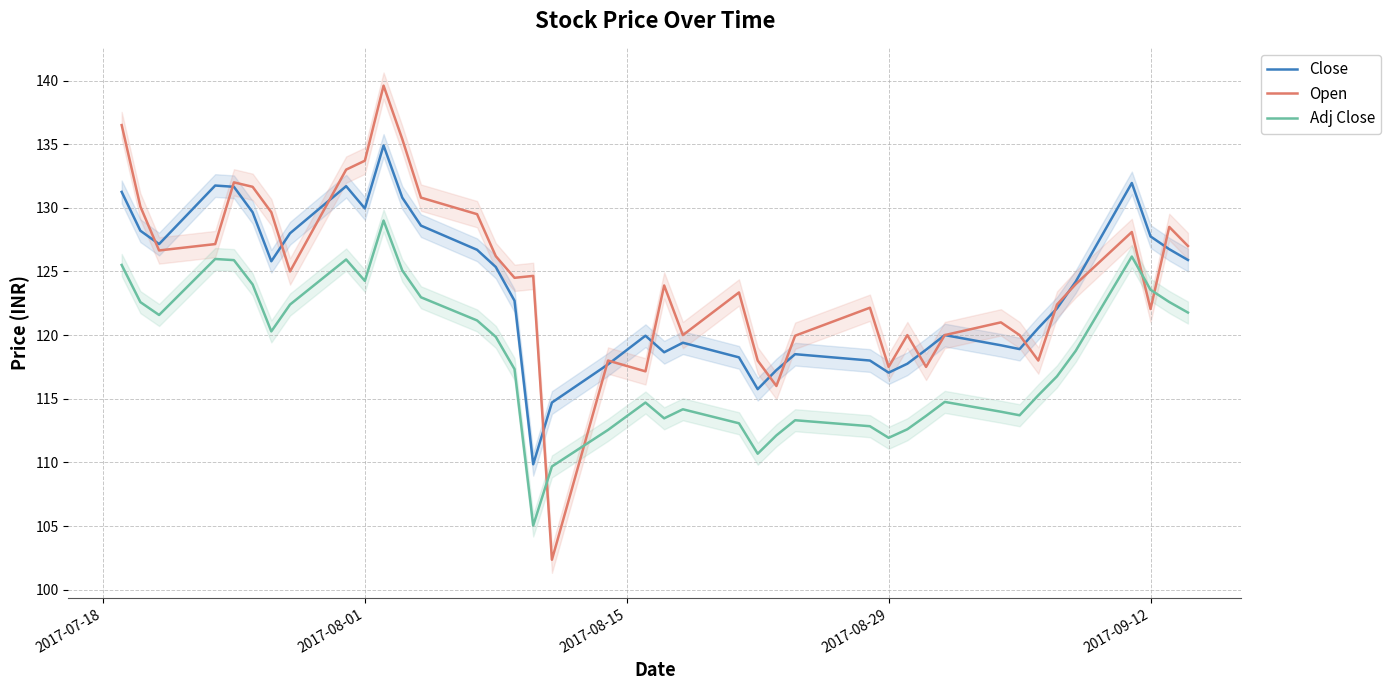

True or false: Adj Close and Close intersect in this chart.

False